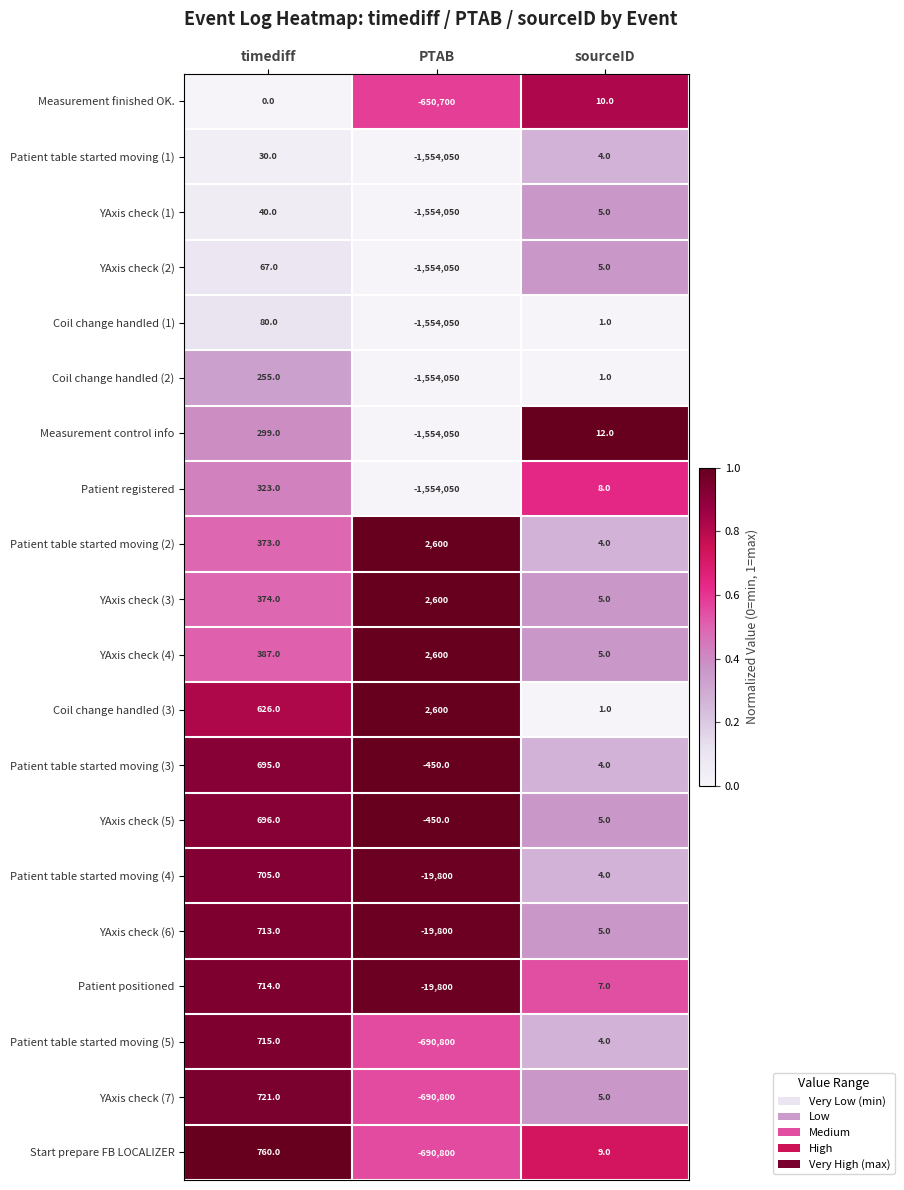

Is it true that Coil change handled (3) equals 2600 at PTAB?

True